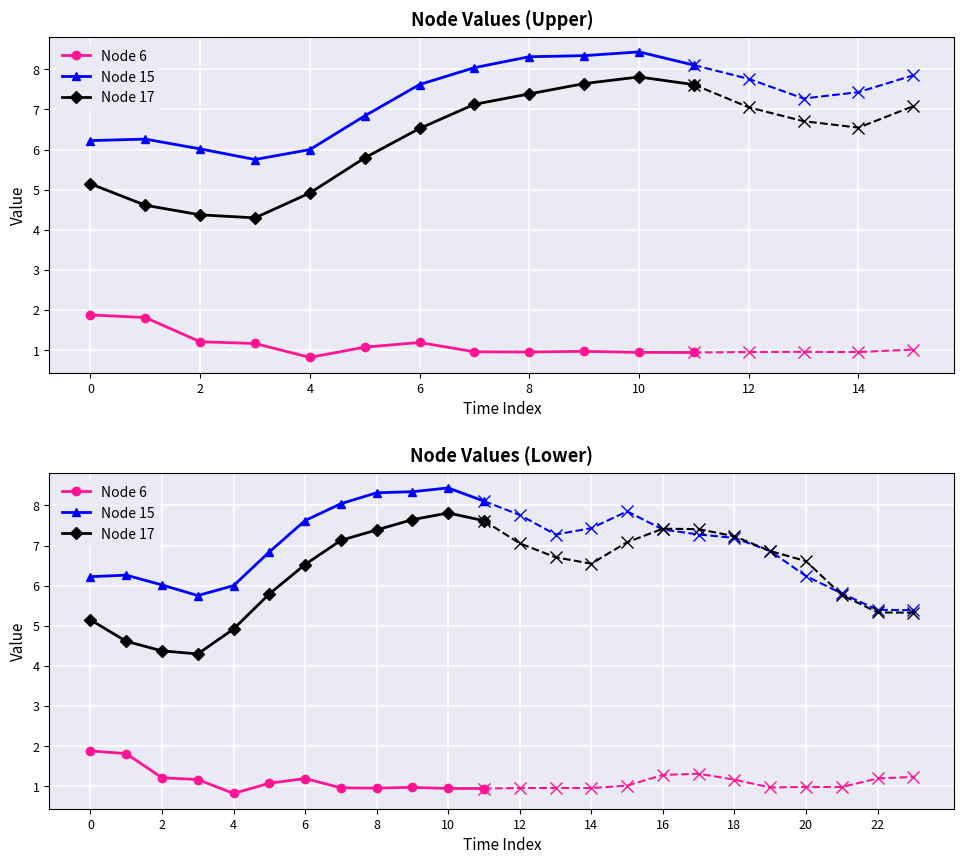

What are all the series names shown in the legend?

Node 6, Node 15, Node 17